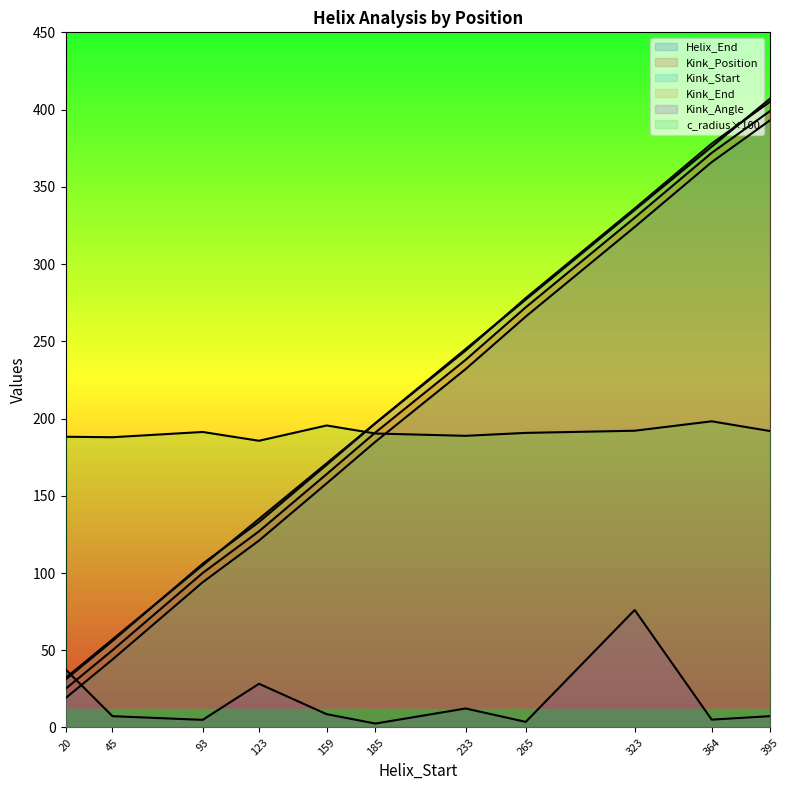

Where do Kink_Angle and Kink_Start first cross each other?

20 and 45